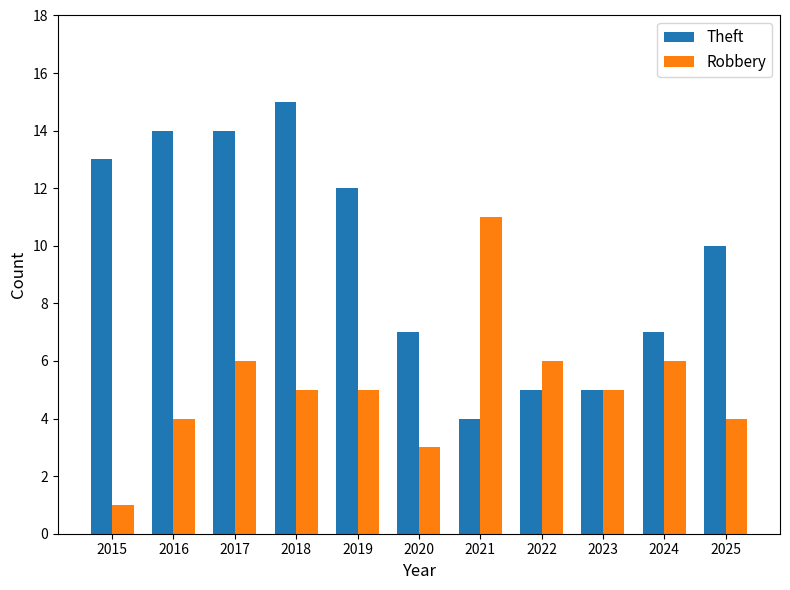

Which category has the lowest value in the Theft series?

2021